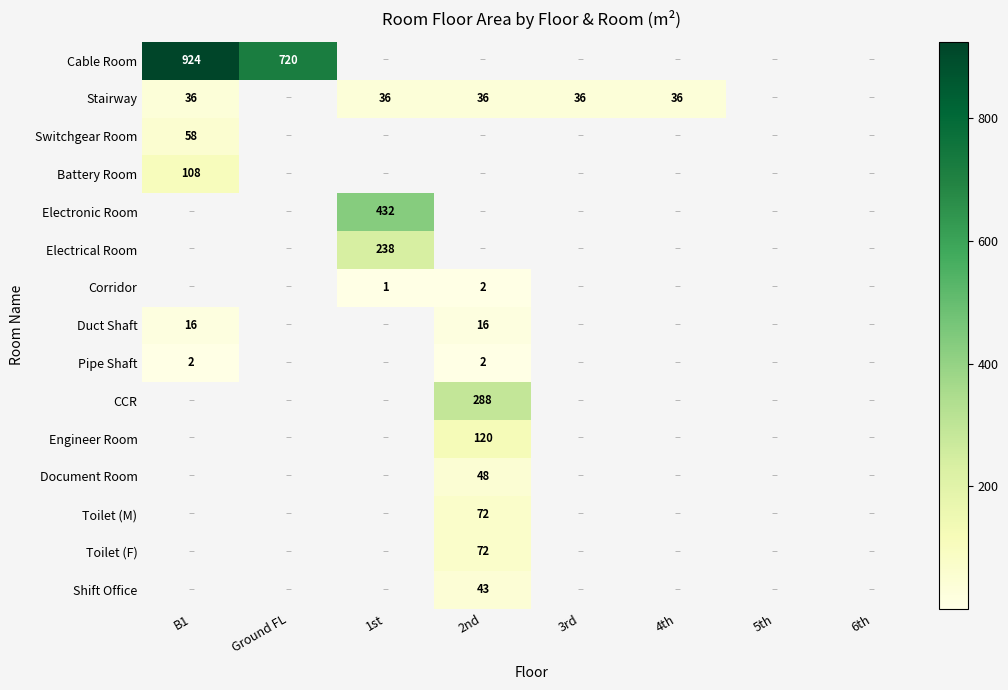

Which category has the lowest value across all series?

1st